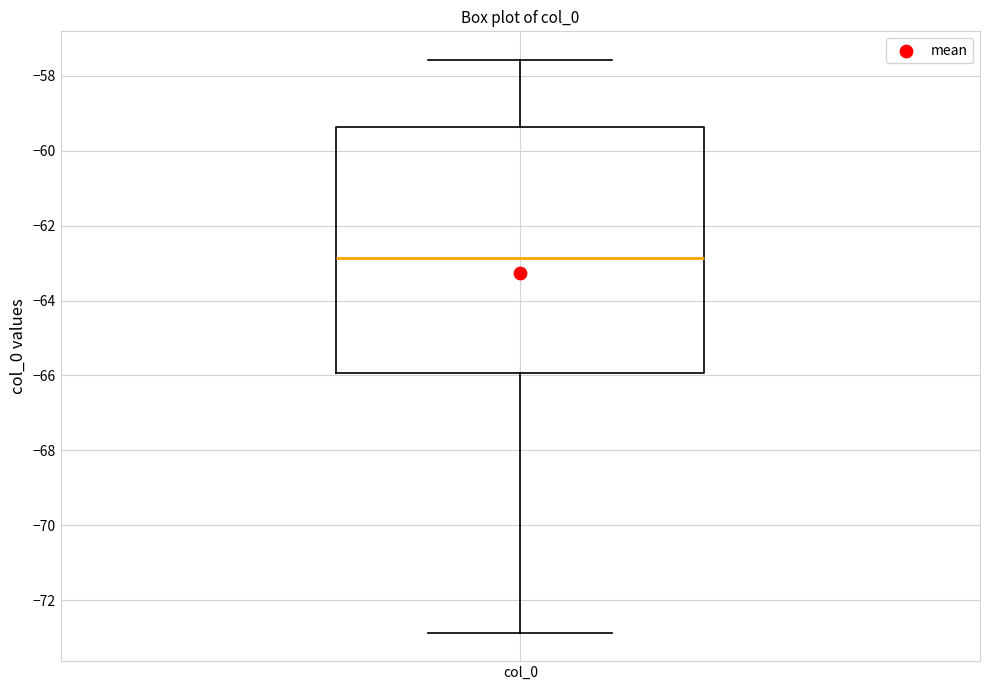

Read this box plot against the y-axis: the position of the median line, the range covered by the box, and the ends of both whiskers. The values are not printed on the chart, so give them approximately, as read against the axis.

median -62.8, box -66.0 to -59.4, whiskers -72.8 to -57.6